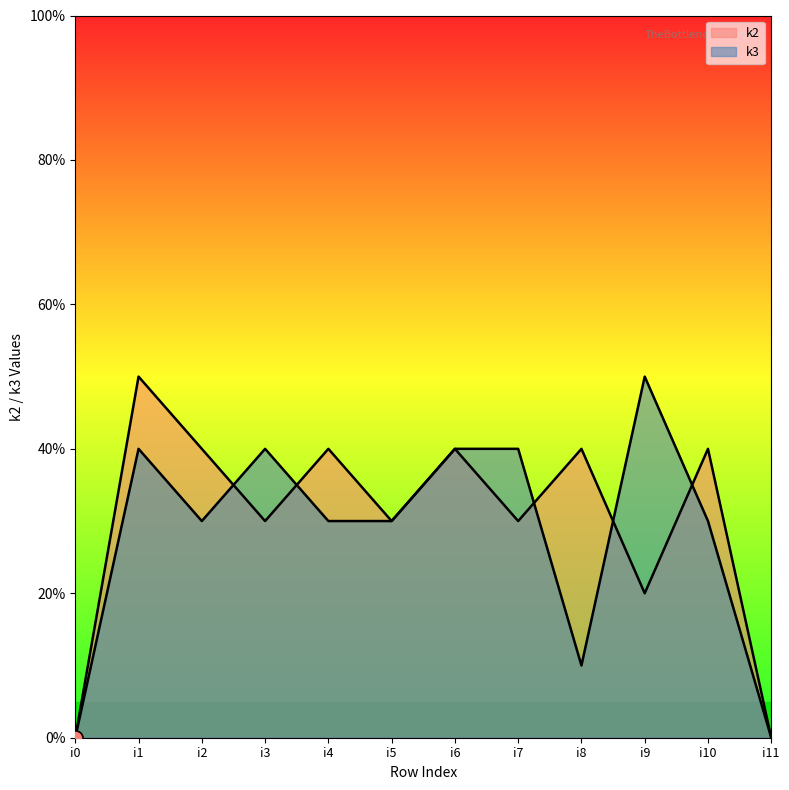

Which series has the largest total across all categories?

k2